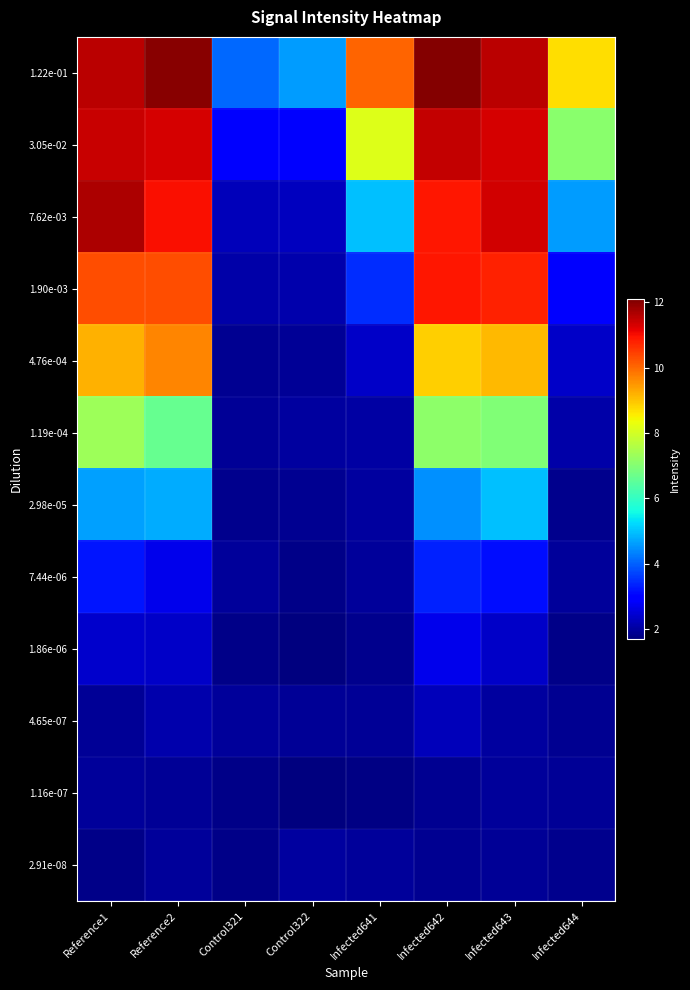

What is the difference between the highest and lowest values at Infected643?

9.6